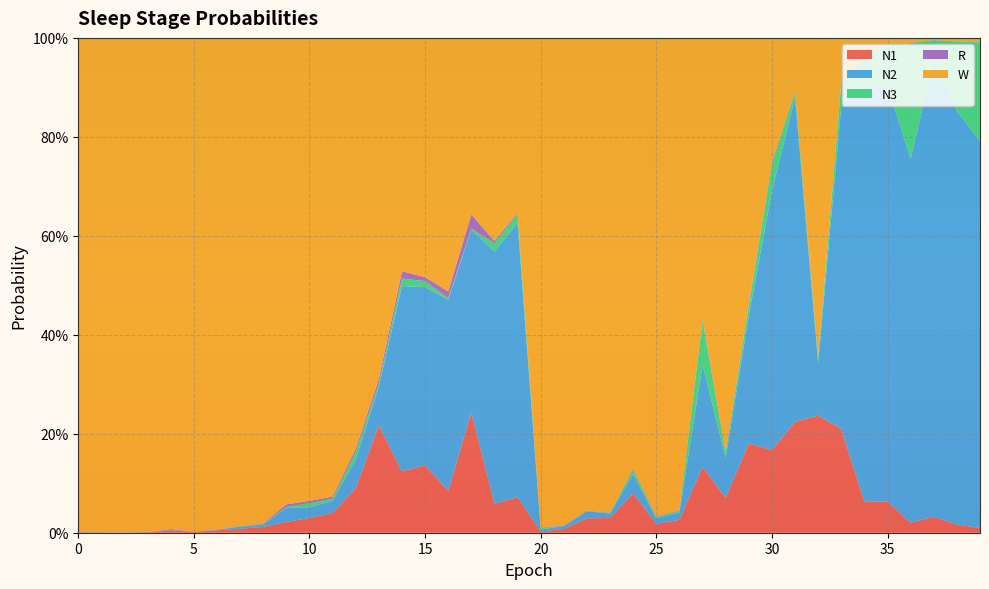

Reading left to right, extract all data points from this chart.

N1: 0=0.0	1=0.0	2=0.0	3=0.0	4=0.0	5=0.0	6=0.0	7=0.0	8=0.0	9=0.0	10=0.0	11=0.0	12=0.1	13=0.2	14=0.1	15=0.1	16=0.1	17=0.2	18=0.1	19=0.1	20=0.0	21=0.0	22=0.0	23=0.0	24=0.1	25=0.0	26=0.0	27=0.1	28=0.1	29=0.2	30=0.2	31=0.2	32=0.2	33=0.2	34=0.1	35=0.1	36=0.0	37=0.0	38=0.0	39=0.0
N2: 0=0.0	1=0.0	2=0.0	3=0.0	4=0.0	5=0.0	6=0.0	7=0.0	8=0.0	9=0.0	10=0.0	11=0.0	12=0.1	13=0.1	14=0.4	15=0.4	16=0.4	17=0.4	18=0.5	19=0.6	20=0.0	21=0.0	22=0.0	23=0.0	24=0.0	25=0.0	26=0.0	27=0.2	28=0.1	29=0.3	30=0.5	31=0.7	32=0.1	33=0.7	34=0.8	35=0.8	36=0.7	37=0.9	38=0.8	39=0.8
N3: 0=0.0	1=0.0	2=0.0	3=0.0	4=0.0	5=0.0	6=0.0	7=0.0	8=0.0	9=0.0	10=0.0	11=0.0	12=0.0	13=0.0	14=0.0	15=0.0	16=0.0	17=0.0	18=0.0	19=0.0	20=0.0	21=0.0	22=0.0	23=0.0	24=0.0	25=0.0	26=0.0	27=0.1	28=0.0	29=0.0	30=0.1	31=0.0	32=0.0	33=0.0	34=0.1	35=0.1	36=0.2	37=0.0	38=0.1	39=0.2
R: 0=0.0	1=0.0	2=0.0	3=0.0	4=0.0	5=0.0	6=0.0	7=0.0	8=0.0	9=0.0	10=0.0	11=0.0	12=0.0	13=0.0	14=0.0	15=0.0	16=0.0	17=0.0	18=0.0	19=0.0	20=0.0	21=0.0	22=0.0	23=0.0	24=0.0	25=0.0	26=0.0	27=0.0	28=0.0	29=0.0	30=0.0	31=0.0	32=0.0	33=0.0	34=0.0	35=0.0	36=0.0	37=0.0	38=0.0	39=0.0
W: 0=1.0	1=1.0	2=1.0	3=1.0	4=1.0	5=1.0	6=1.0	7=1.0	8=1.0	9=0.9	10=0.9	11=0.9	12=0.8	13=0.7	14=0.5	15=0.5	16=0.5	17=0.4	18=0.4	19=0.4	20=1.0	21=1.0	22=1.0	23=1.0	24=0.9	25=1.0	26=1.0	27=0.6	28=0.8	29=0.5	30=0.3	31=0.1	32=0.6	33=0.1	34=0.0	35=0.0	36=0.0	37=0.0	38=0.0	39=0.0